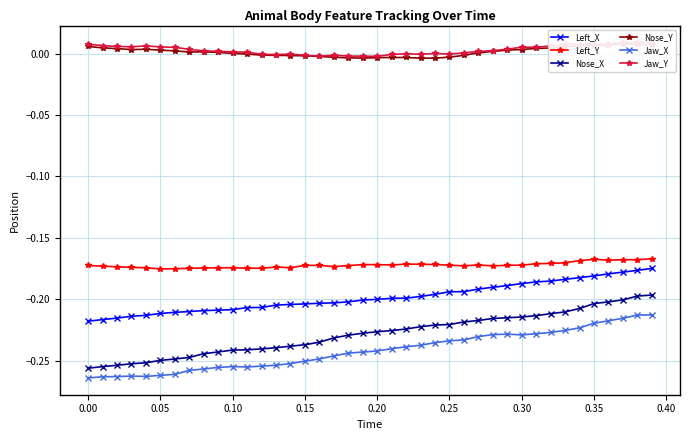

True or false: Nose_X and Left_X intersect in this chart.

False